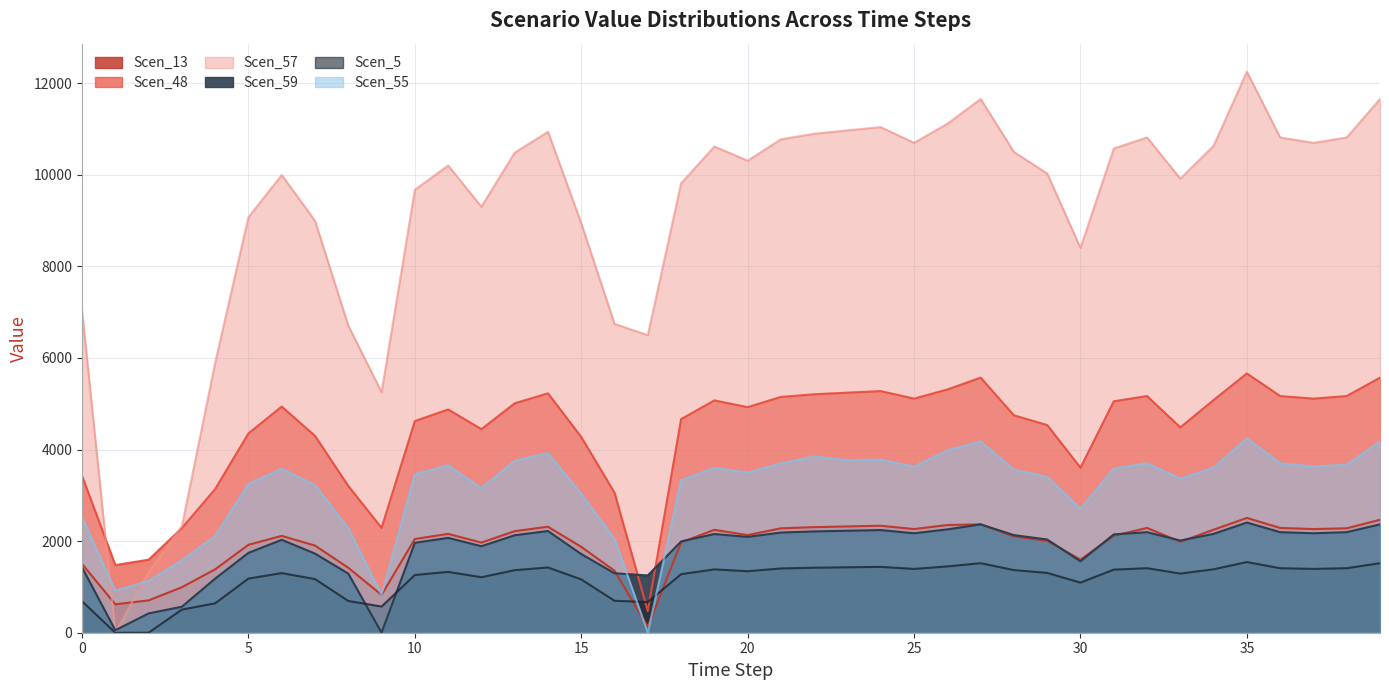

True or false: Scen_48 has a value of 4534.8 at 29.

True